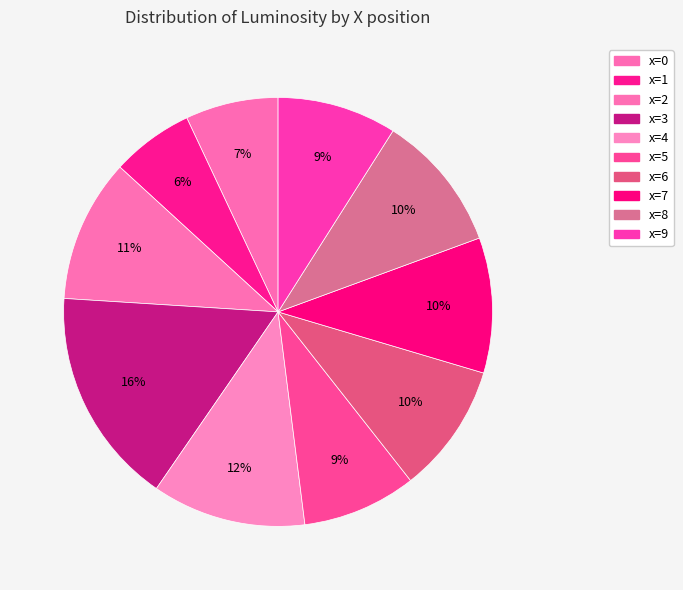

How many slices are in this pie chart?

10